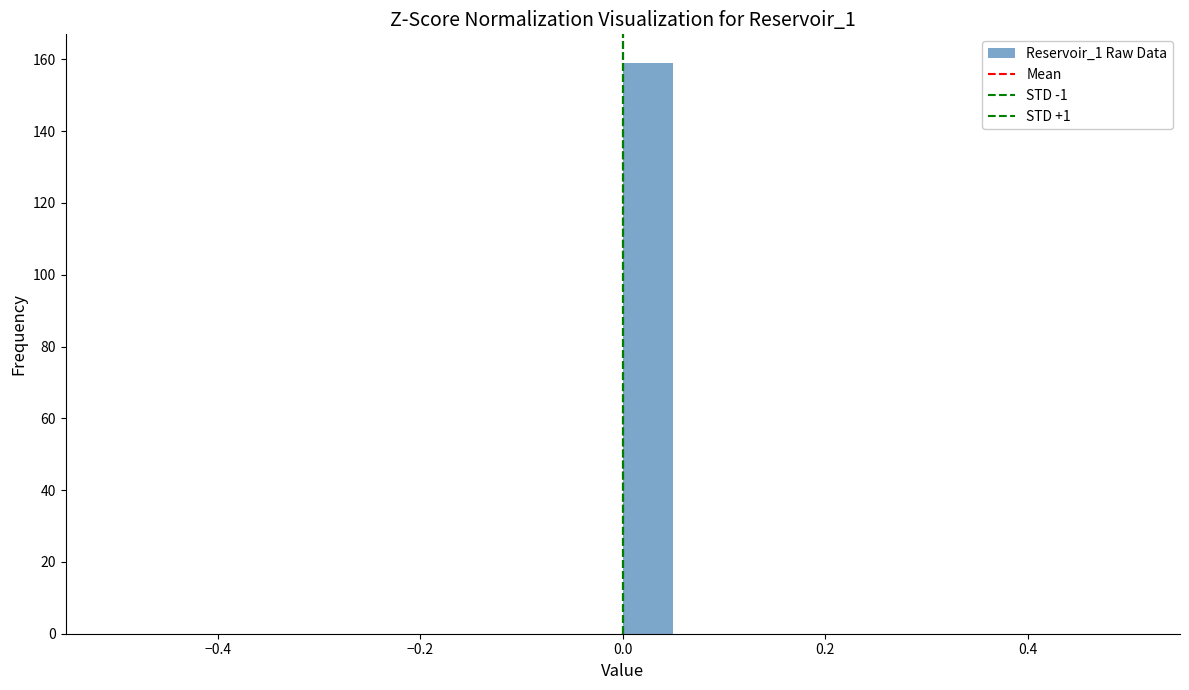

Around what value on the x-axis is the tallest bar? Give the approximate position of its centre, as read against the axis.

0.02